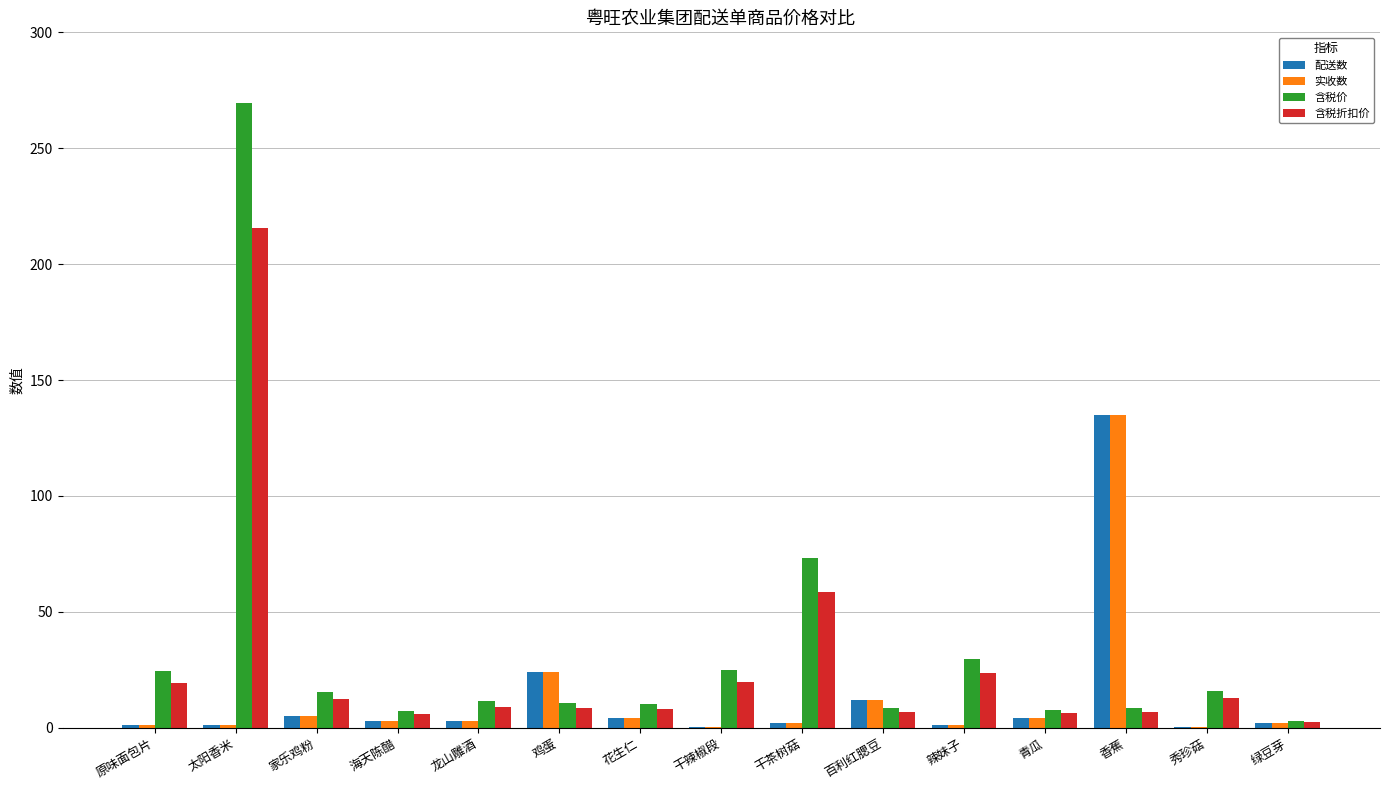

At which category does the chart reach its peak across all series?

太阳香米